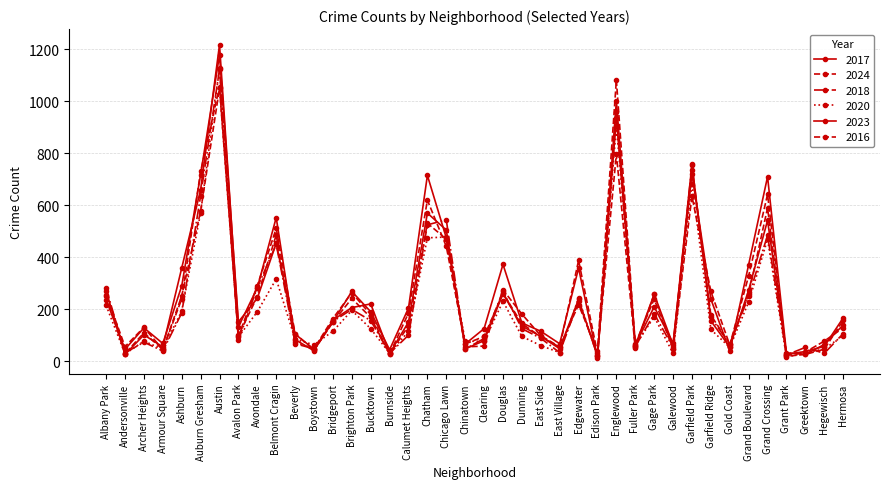

How many lines are shown in the chart?

6